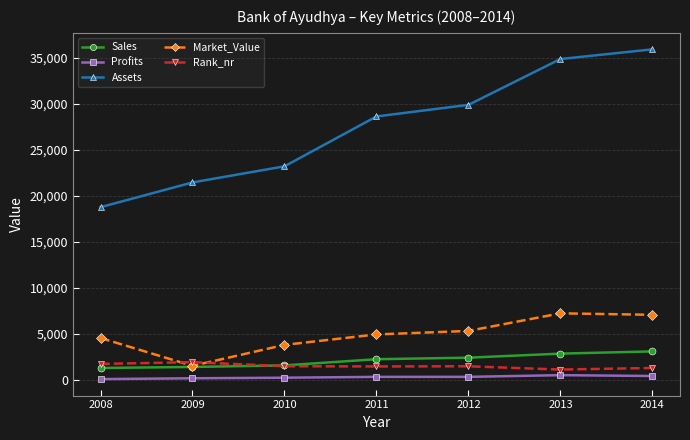

What is the highest value of the Assets series?

35897.0